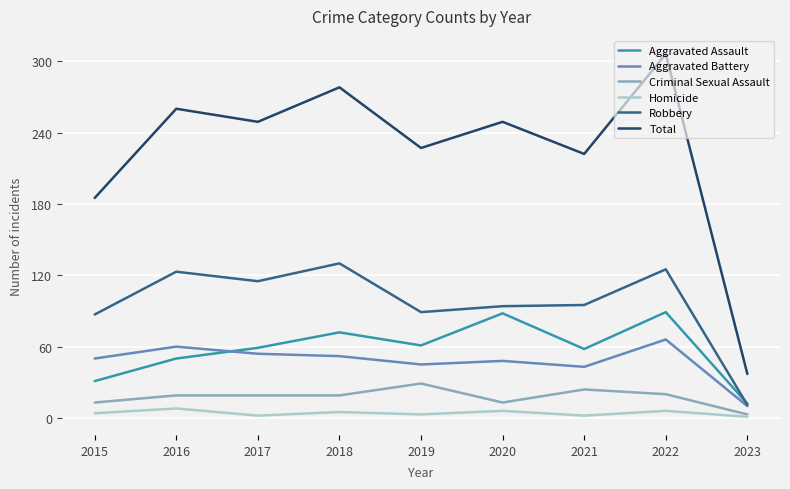

True or false: Total and Criminal Sexual Assault cross at least once.

False